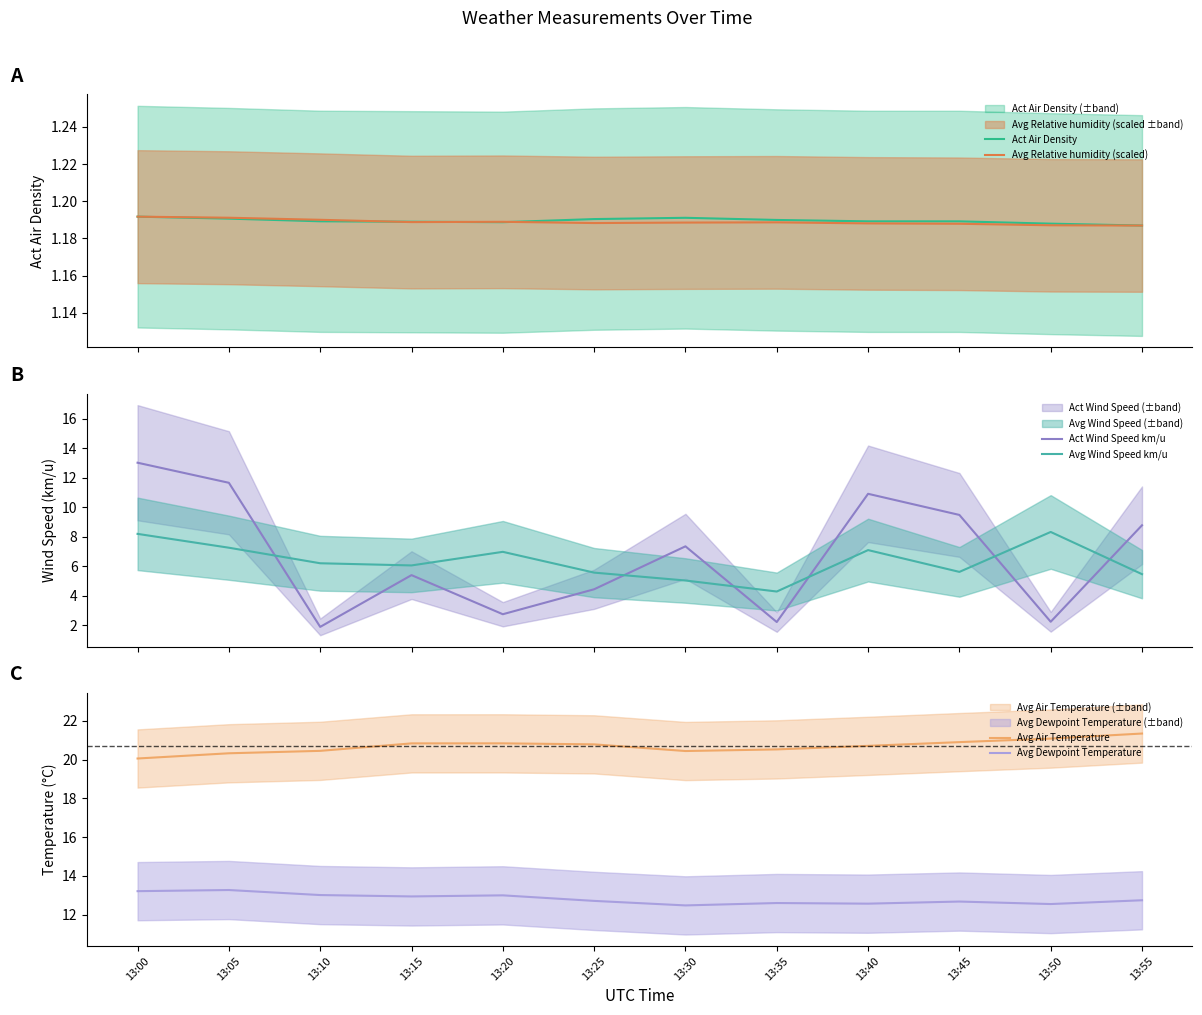

Is this an area chart (filled region under the line)?

No